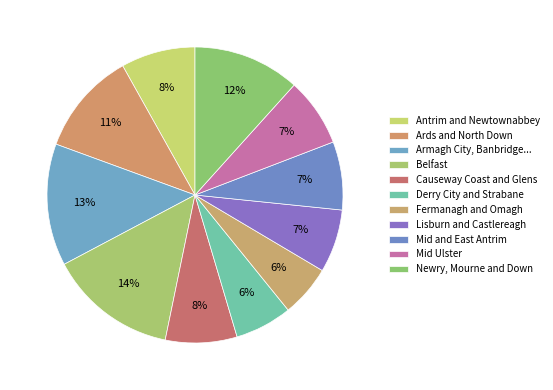

Combined, what portion of the pie is Fermanagh and Omagh and Causeway Coast and Glens?

13.5%